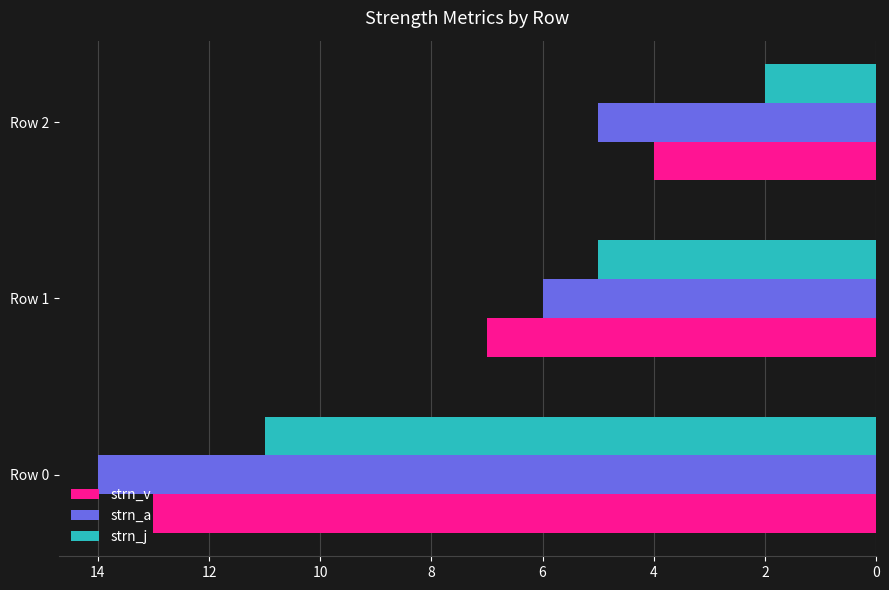

List the labels in order of strn_a value, largest first.

Row 0, Row 1, Row 2